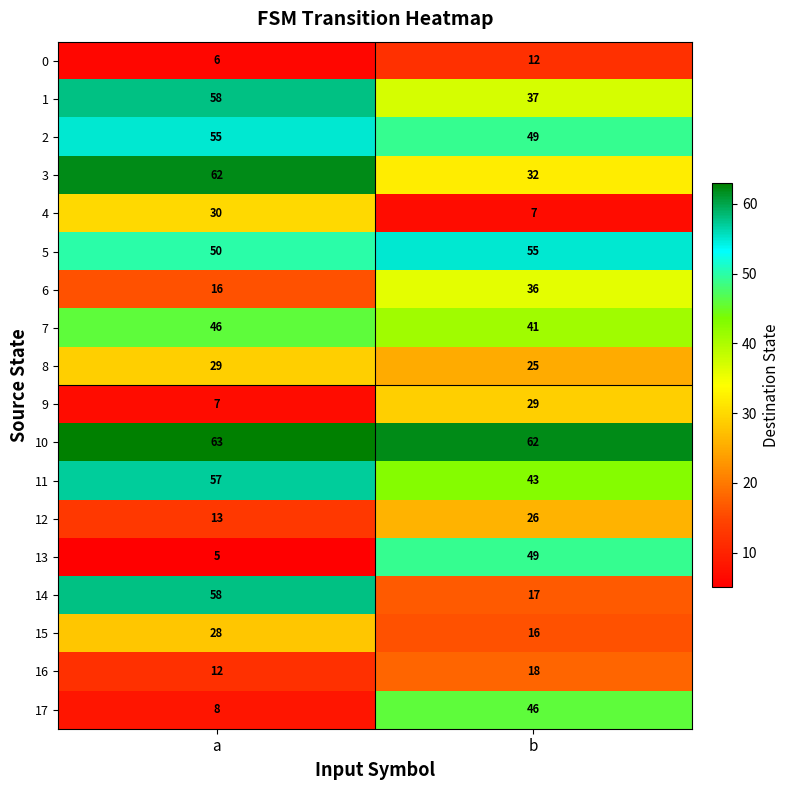

Read the 9 value at b, to the nearest 5.

30